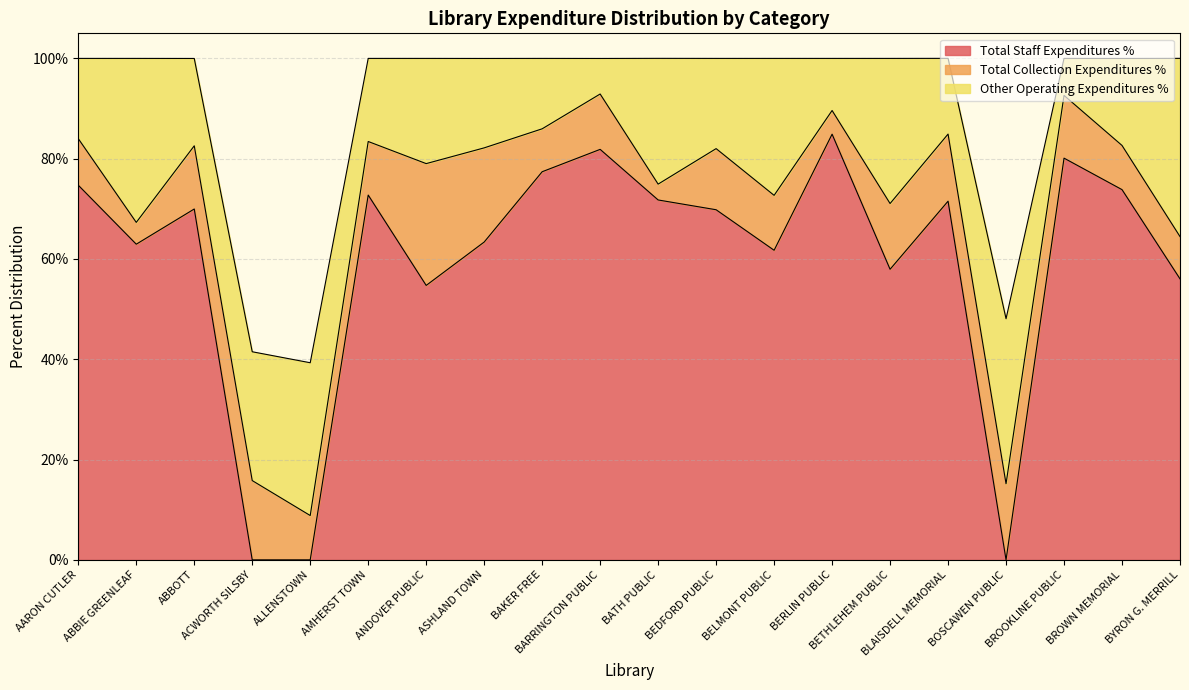

Between which two adjacent categories do Total Staff Expenditures % and Other Operating Expenditures % first intersect?

ABBOTT and ACWORTH SILSBY